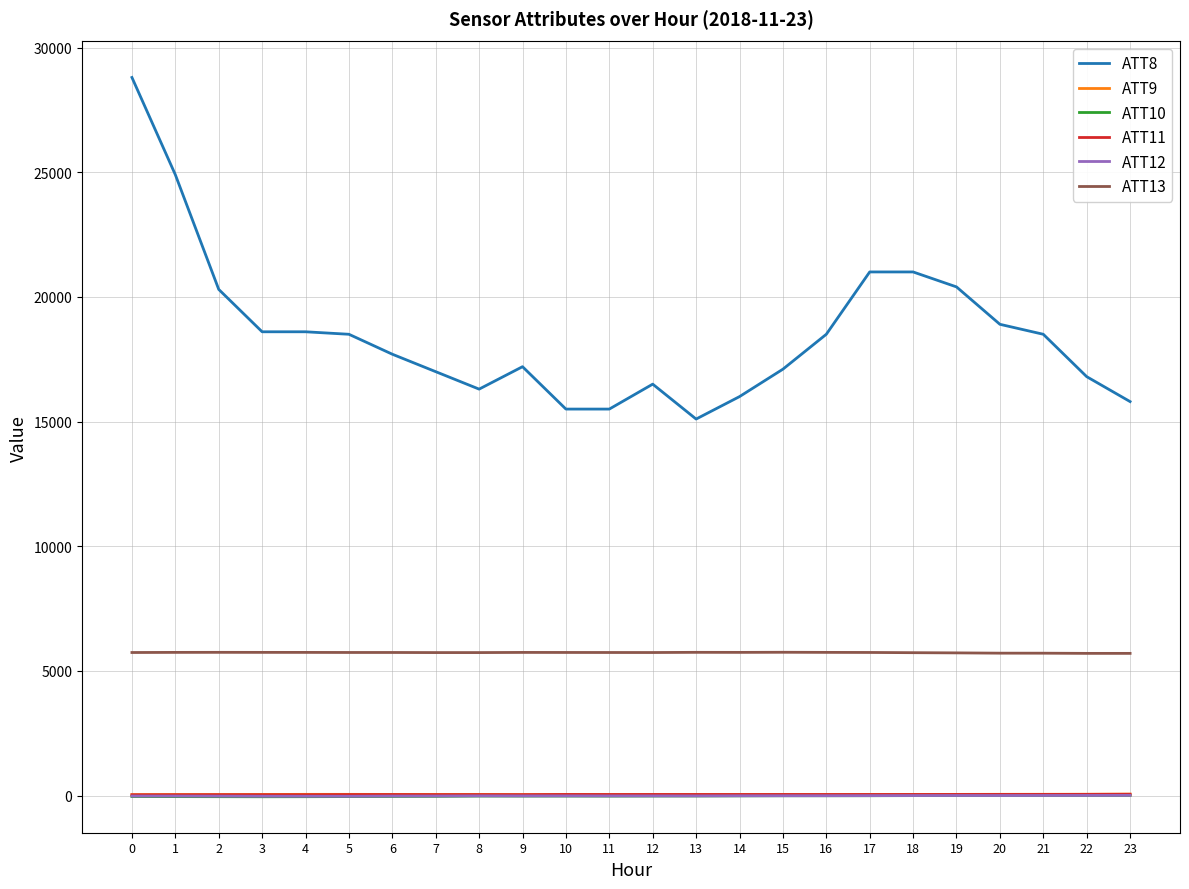

Is this an area chart (filled region under the line)?

No